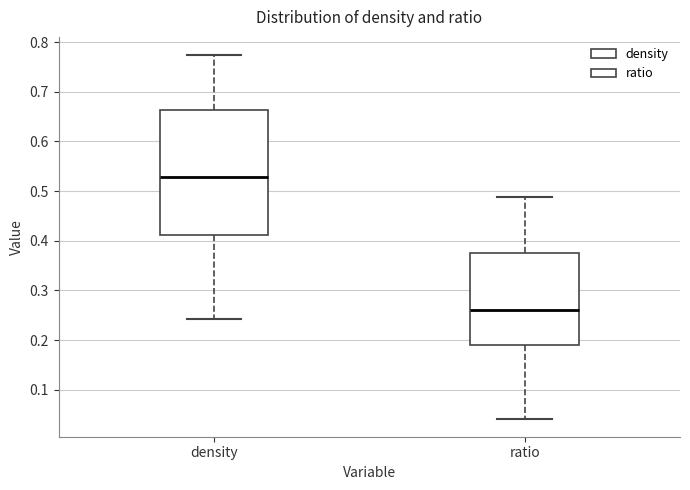

Where does the median line of the box for ratio sit on the y-axis? The values are not printed on the chart, so give them approximately, as read against the axis.

0.26